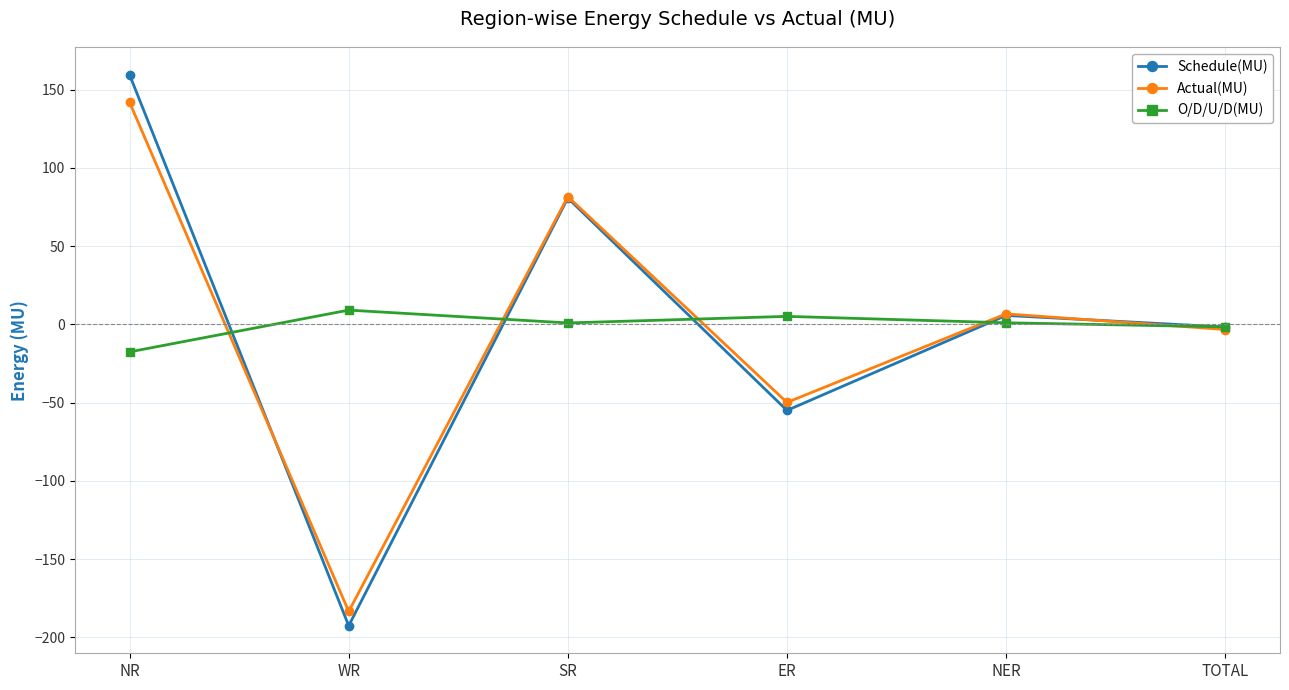

What is the label of the 2nd point from the left?

WR